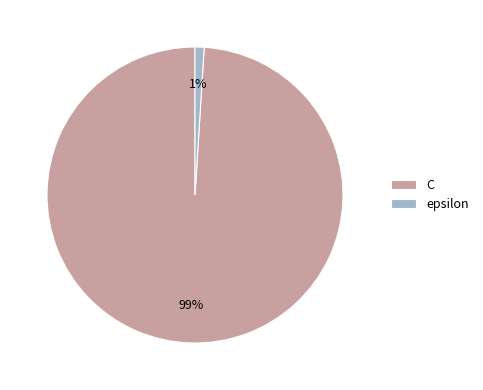

True or false: C accounts for 89% of the total.

False